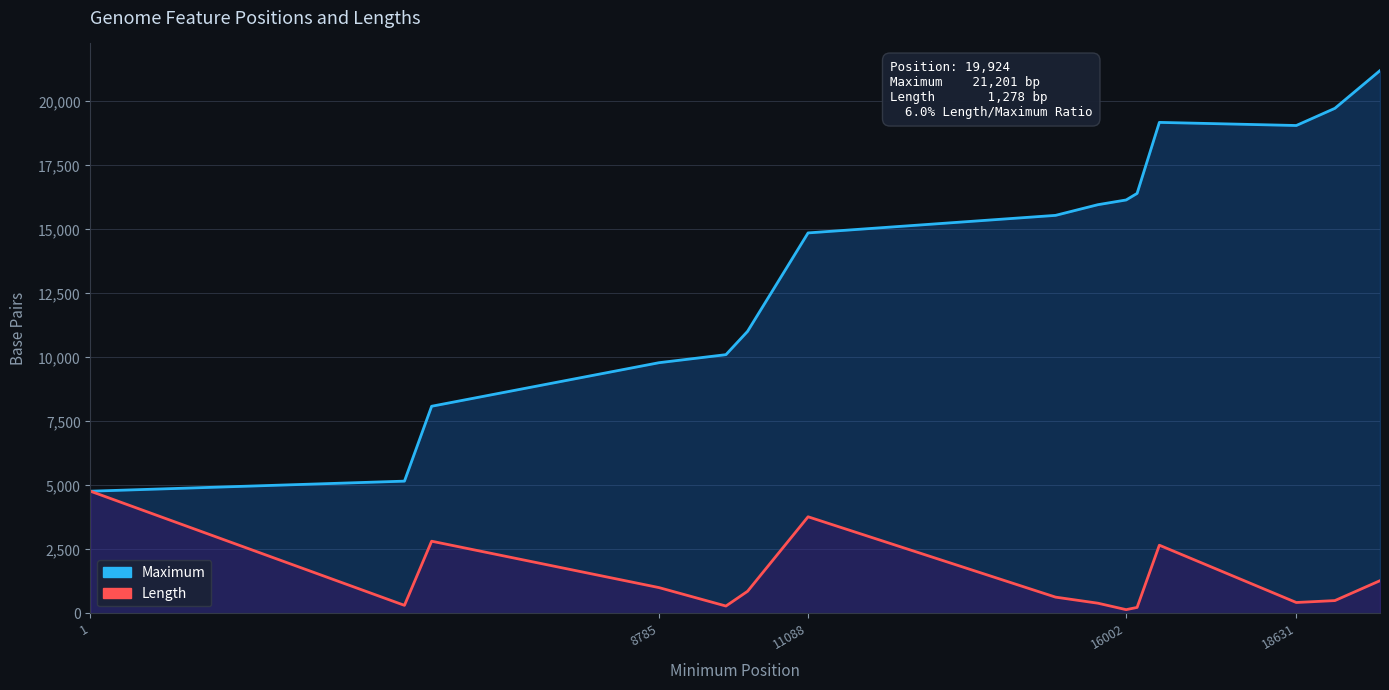

At how many categories does at least one series exceed 7197?

13